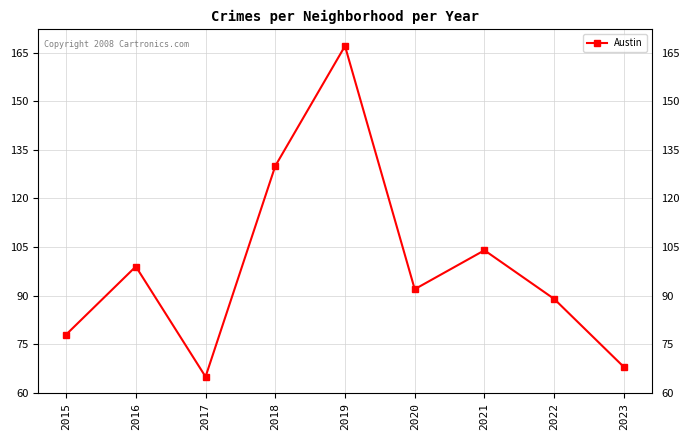

What is the value of the 7th point from the left?

104